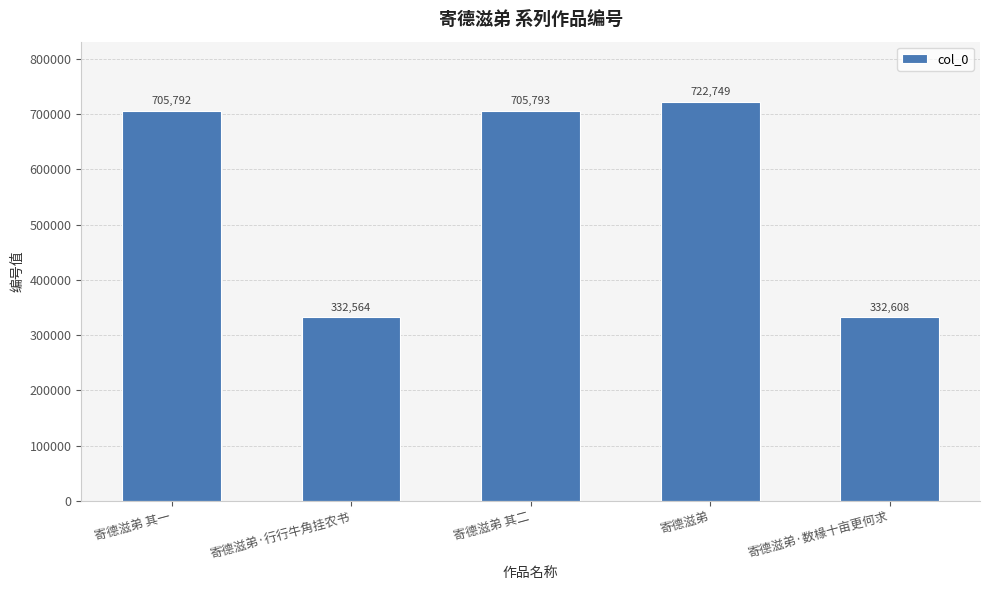

Reading left to right, list all the values displayed in this chart.

寄德滋弟 其一=705792	寄德滋弟·行行牛角挂农书=332564	寄德滋弟 其二=705793	寄德滋弟=722749	寄德滋弟·数椽十亩更何求=332608